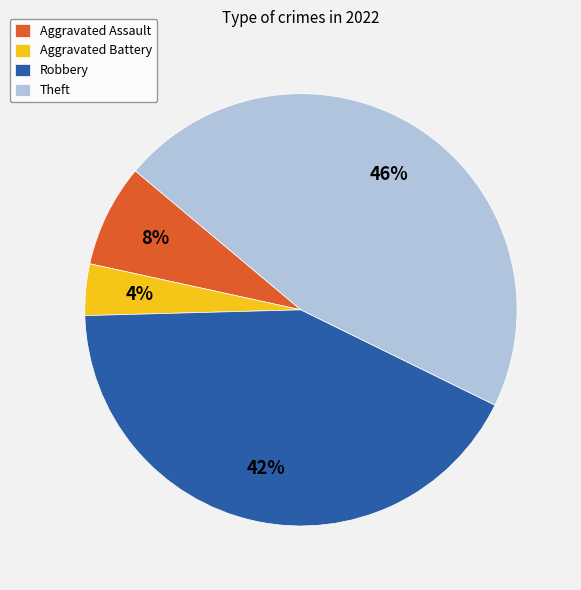

The Aggravated Battery slice represents 18% of the pie. True or false?

False